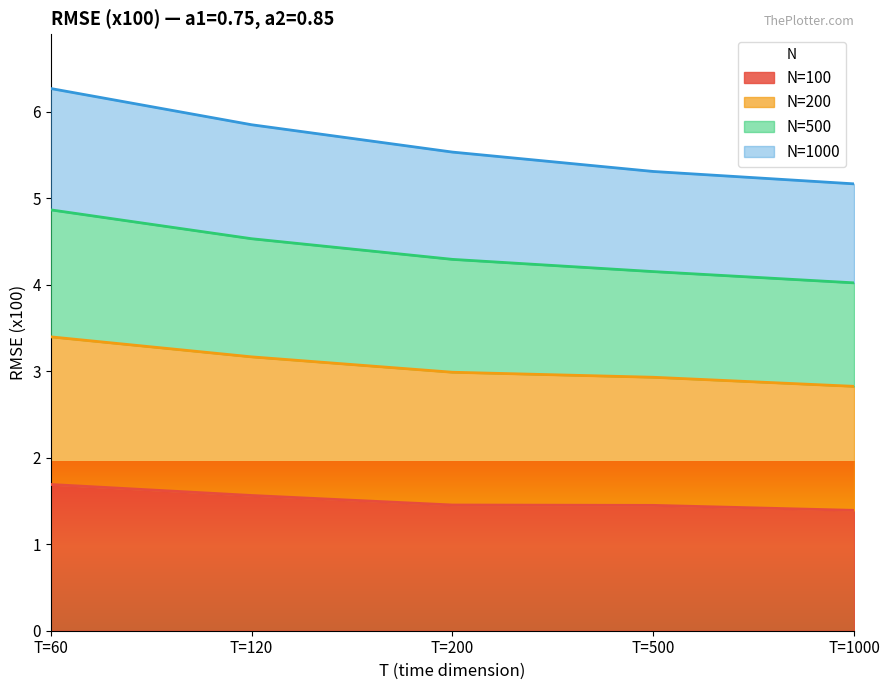

How many lines are shown in the chart?

4